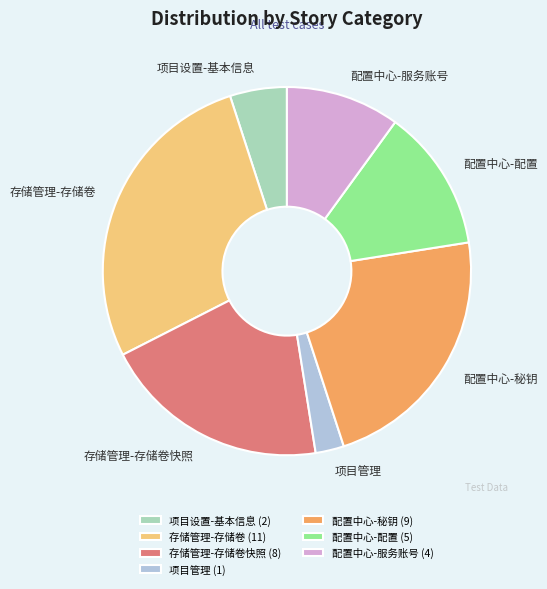

True or false: 存储管理-存储卷 accounts for 16% of the total.

False